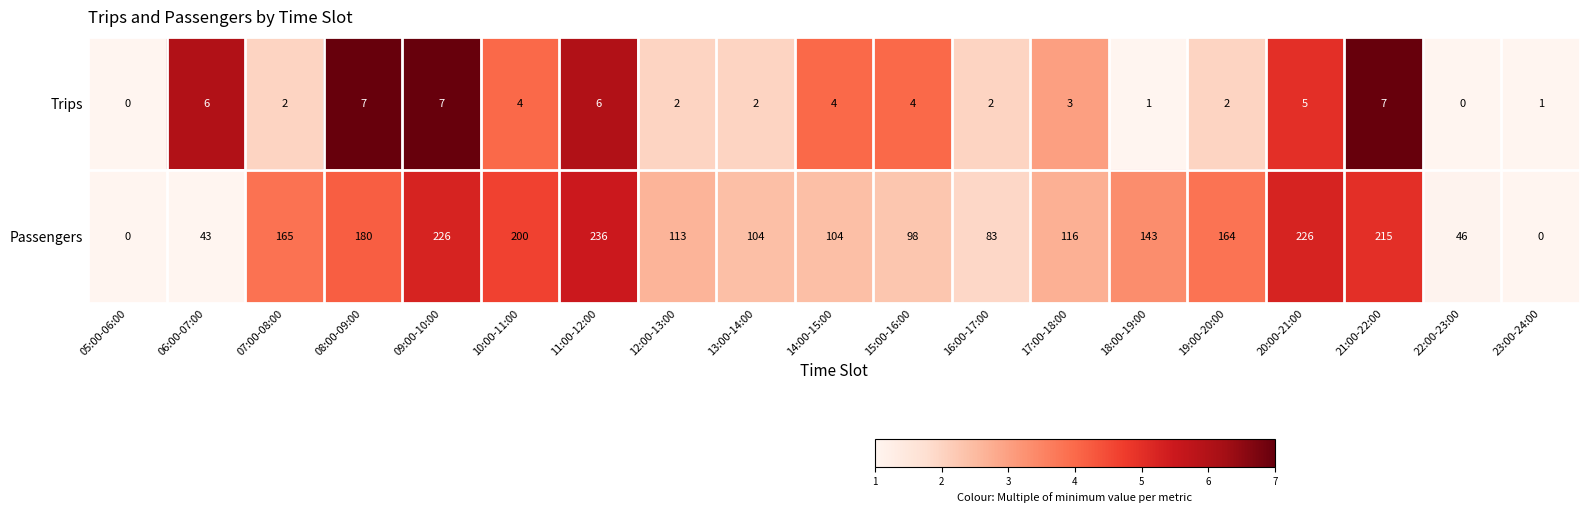

Which series has the widest spread of values?

Passengers